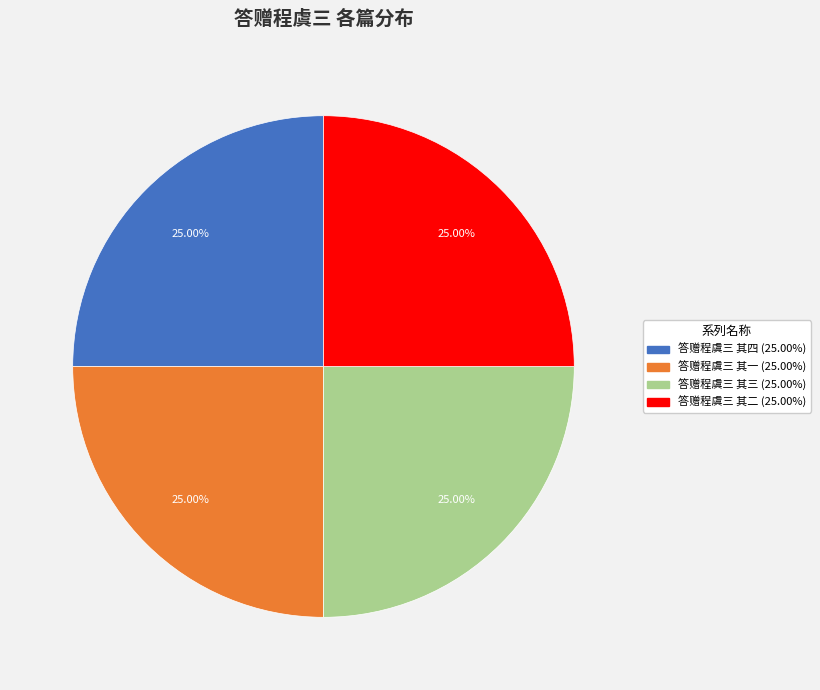

To the nearest percent, what is the combined percentage of 答赠程虞三 其一 and 答赠程虞三 其二?

50%